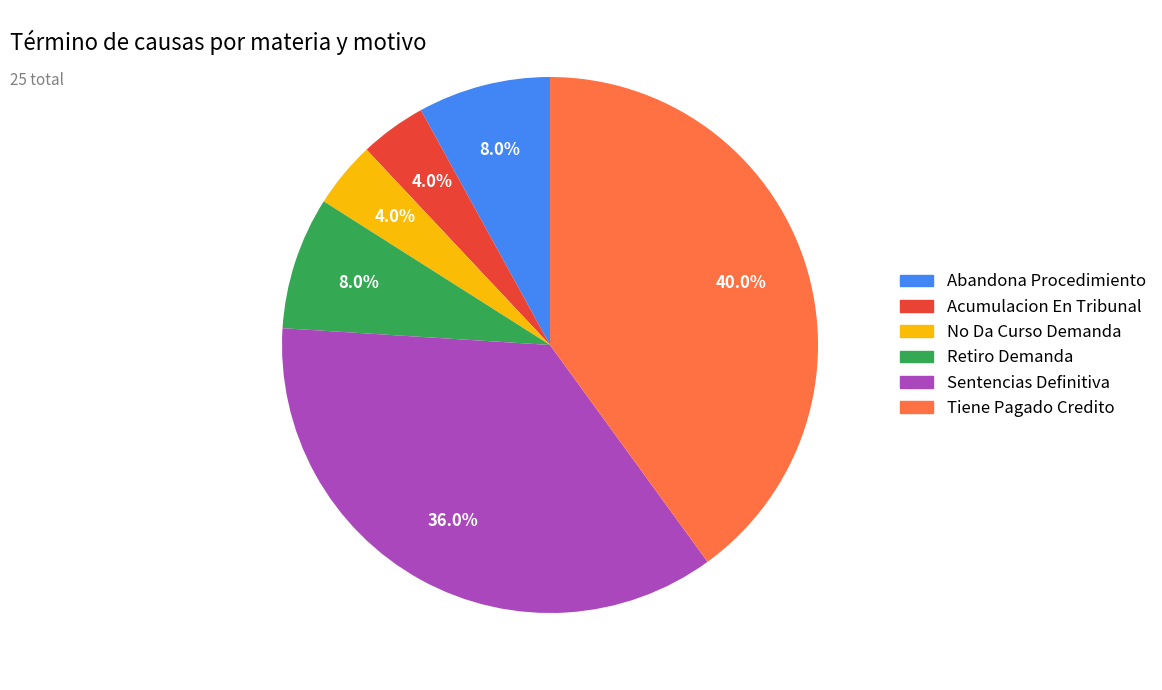

To the nearest percent, what is the combined percentage of Tiene Pagado Credito and Sentencias Definitiva?

76%